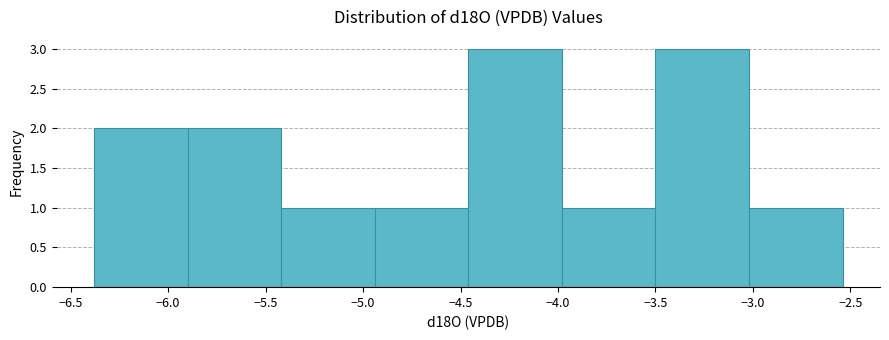

Reading left to right, transcribe this chart: for each bar, give the range it covers on the x-axis and its height. Neither the bar edges nor the heights are printed on the chart, so give them approximately, as read against the axes.

-6.38 to -5.90: 2
-5.90 to -5.42: 2
-5.42 to -4.94: 1
-4.94 to -4.46: 1
-4.46 to -3.98: 3
-3.98 to -3.50: 1
-3.50 to -3.02: 3
-3.02 to -2.54: 1